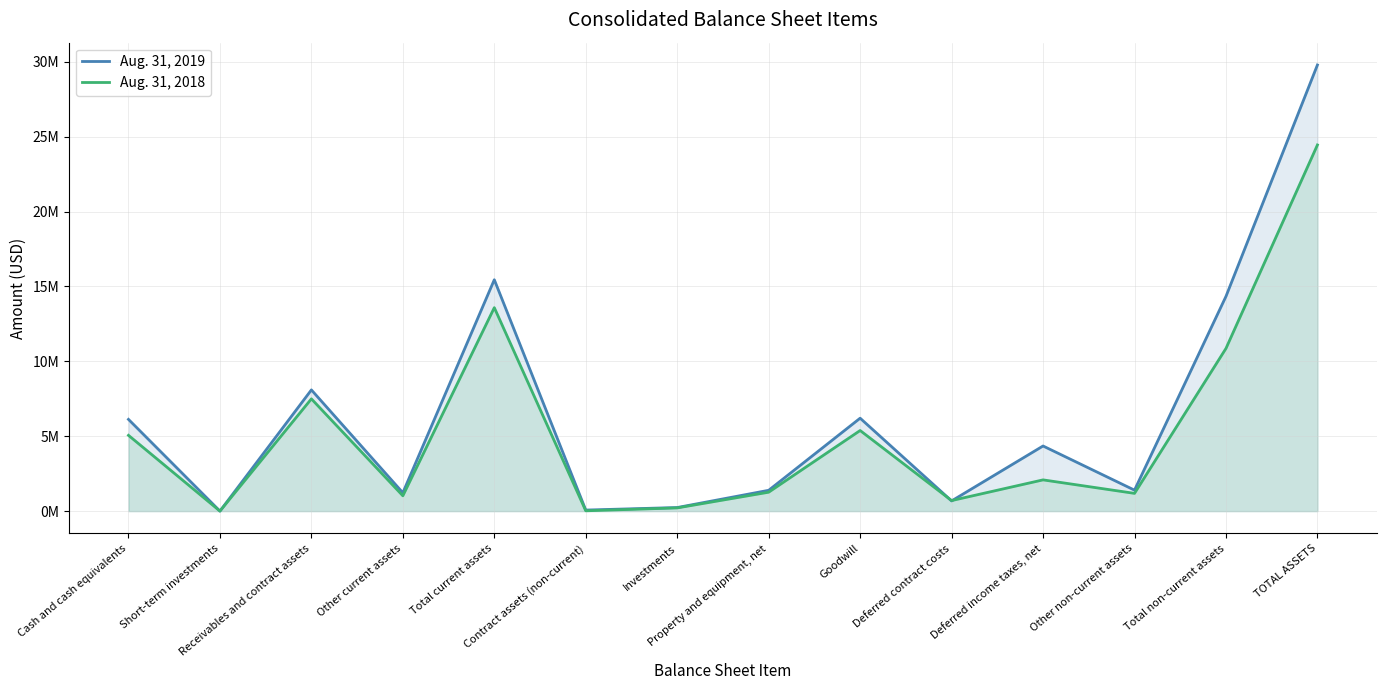

Is the value of Aug. 31, 2019 at Deferred income taxes, net greater than the value of Aug. 31, 2018 at Goodwill?

No